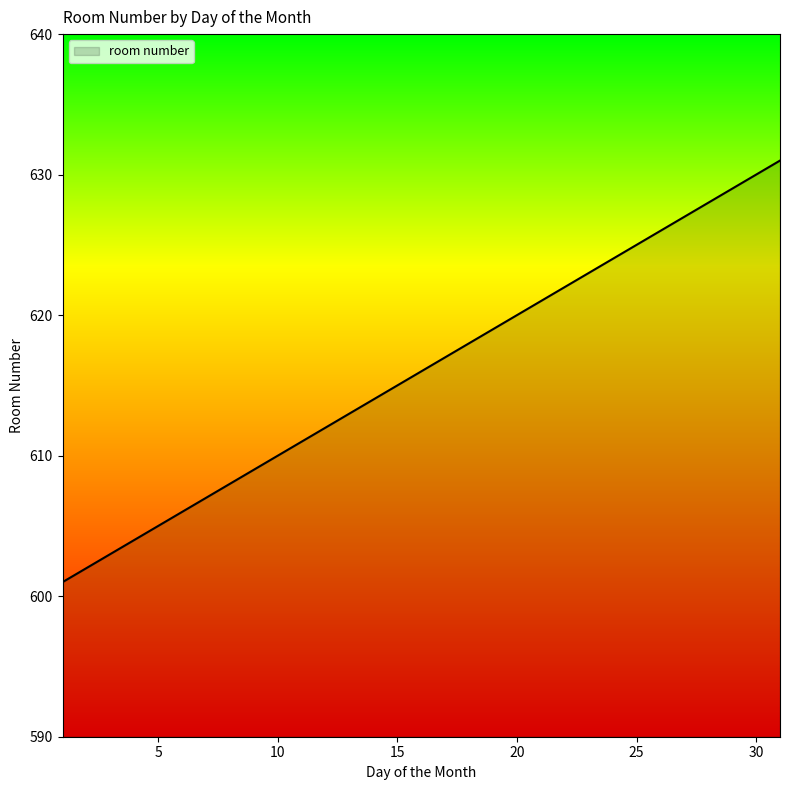

What is the greatest value displayed?

631